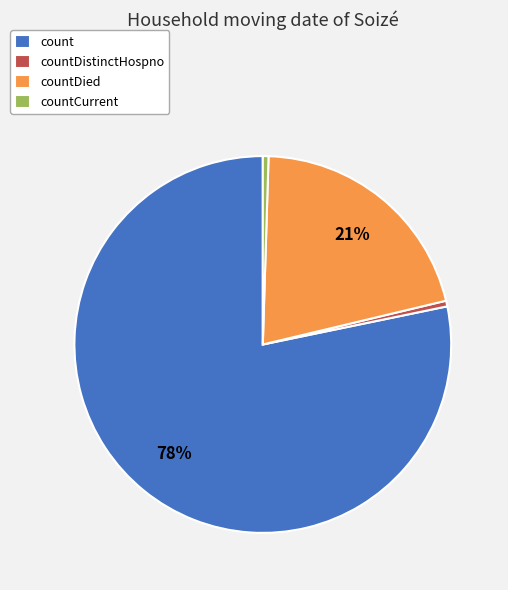

Approximately how many times larger is the value at countCurrent compared to countDistinctHospno?

1.0